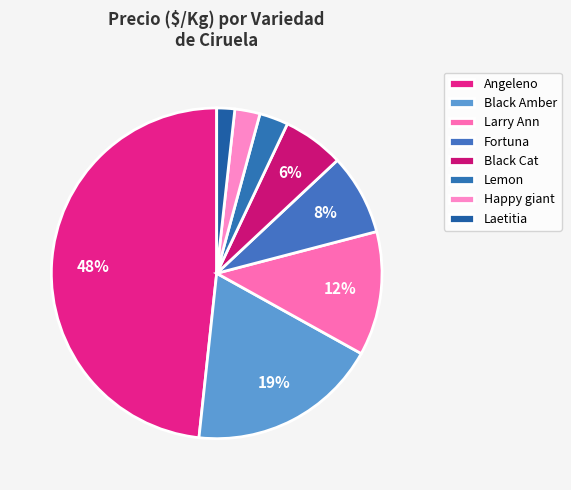

Is there any slice that represents more than half of the pie?

No